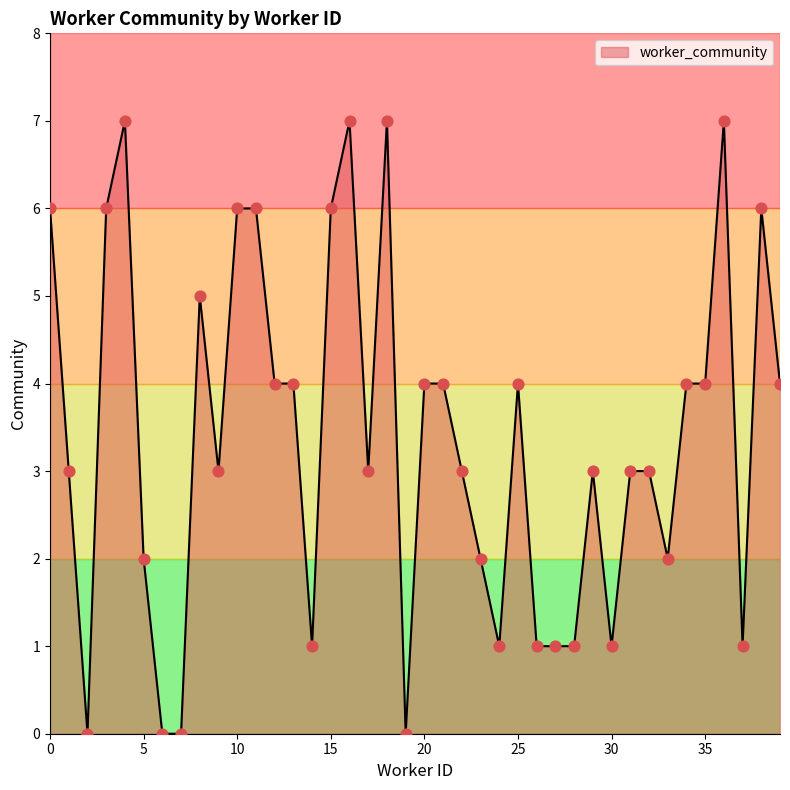

What is the greatest value displayed?

7